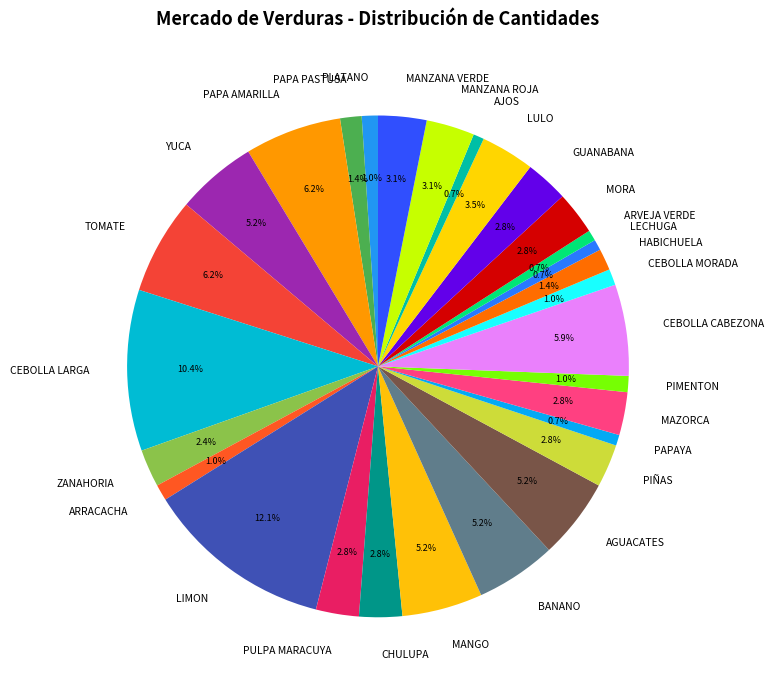

Is there any slice that represents more than half of the pie?

No